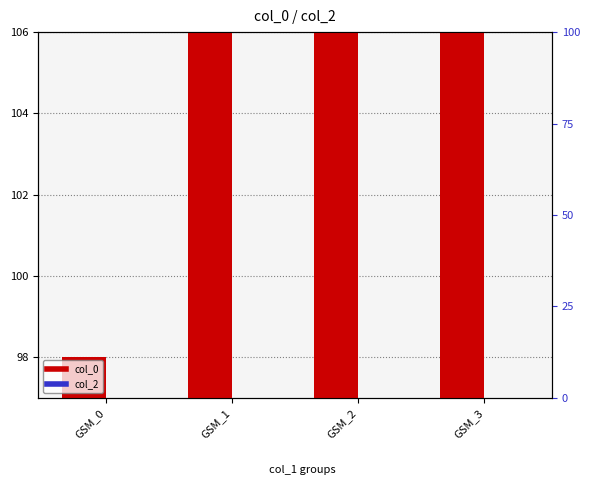

The value of col_0 at GSM_3 is 18985077. True or false?

True